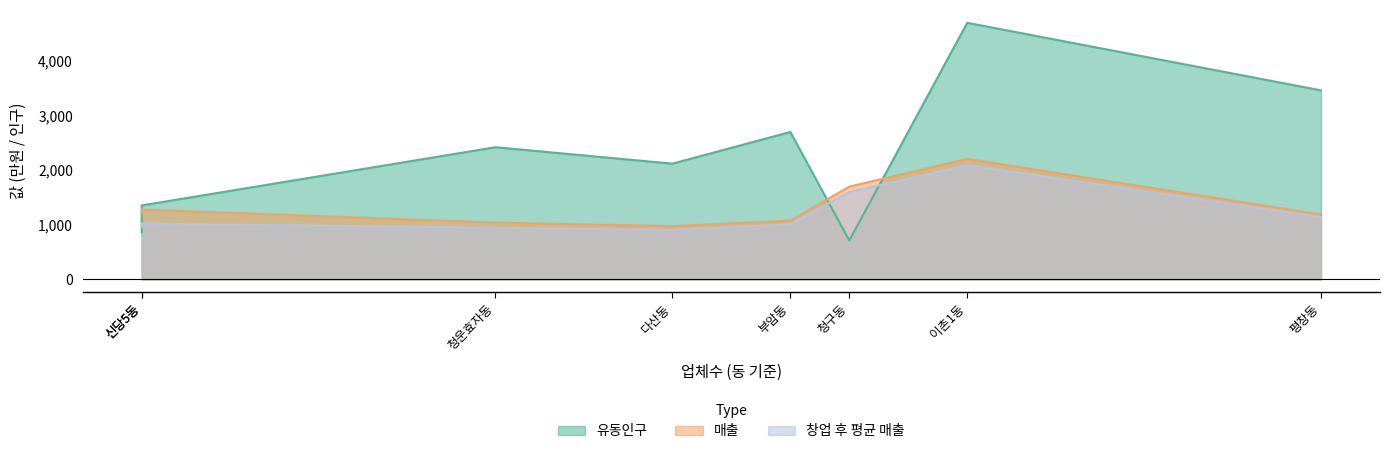

What is the average value of the 유동인구 series?

2292